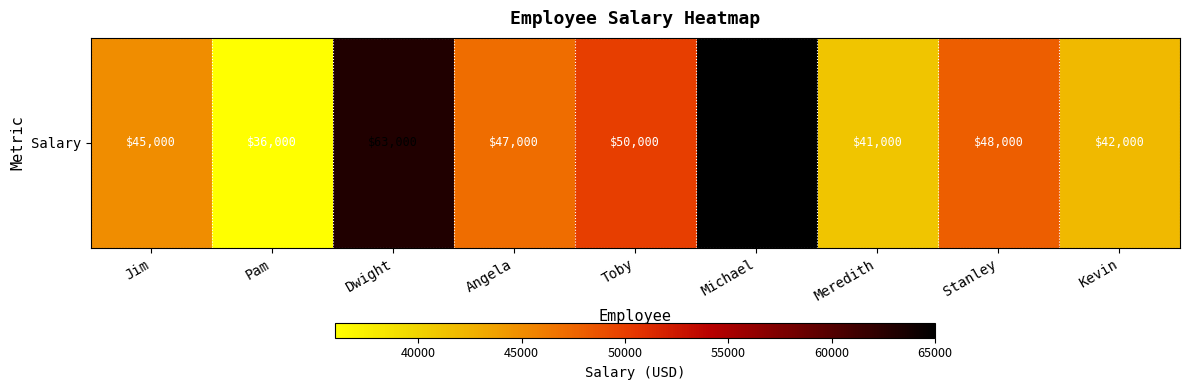

What is the difference between the second highest and second lowest values?

22000